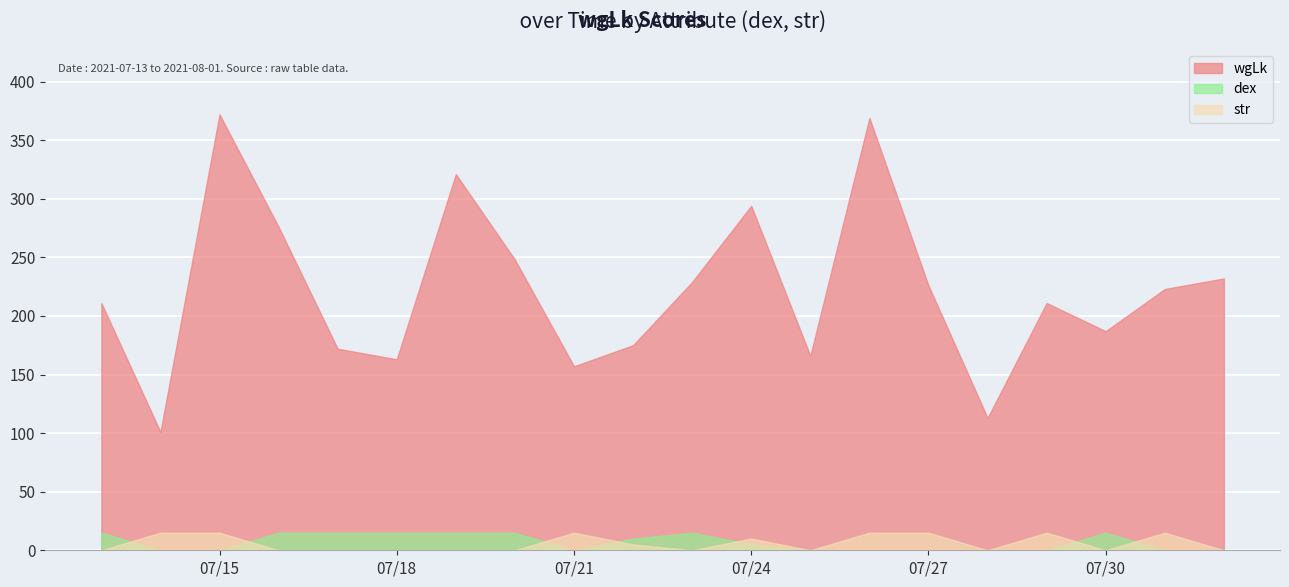

What are all the series names shown in the legend?

wgLk, dex, str